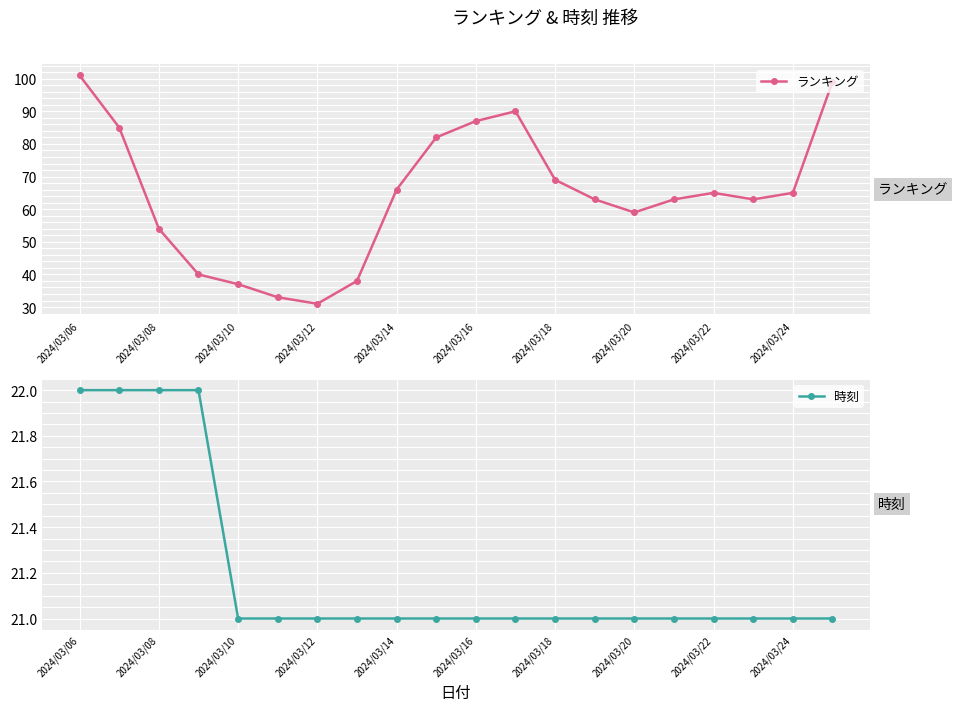

What is the difference between the ランキング values at 17 and 11?

27